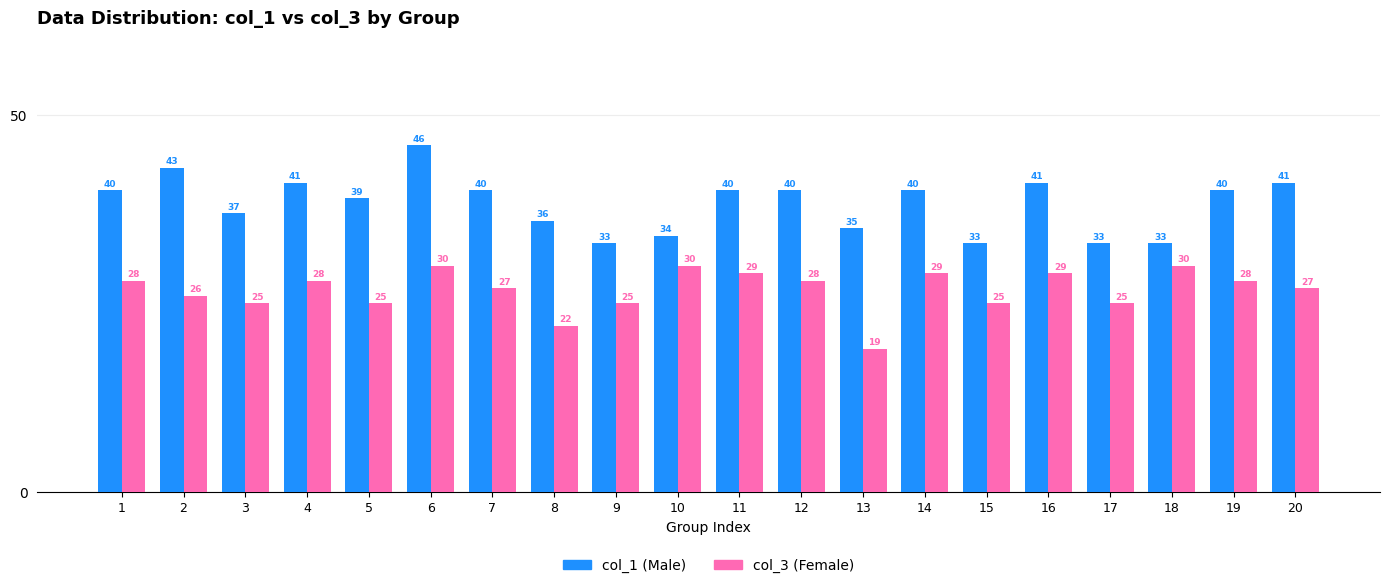

Reading left to right, list all the values displayed in this chart.

col_1 (Male): 1=40	2=43	3=37	4=41	5=39	6=46	7=40	8=36	9=33	10=34	11=40	12=40	13=35	14=40	15=33	16=41	17=33	18=33	19=40	20=41
col_3 (Female): 1=28	2=26	3=25	4=28	5=25	6=30	7=27	8=22	9=25	10=30	11=29	12=28	13=19	14=29	15=25	16=29	17=25	18=30	19=28	20=27